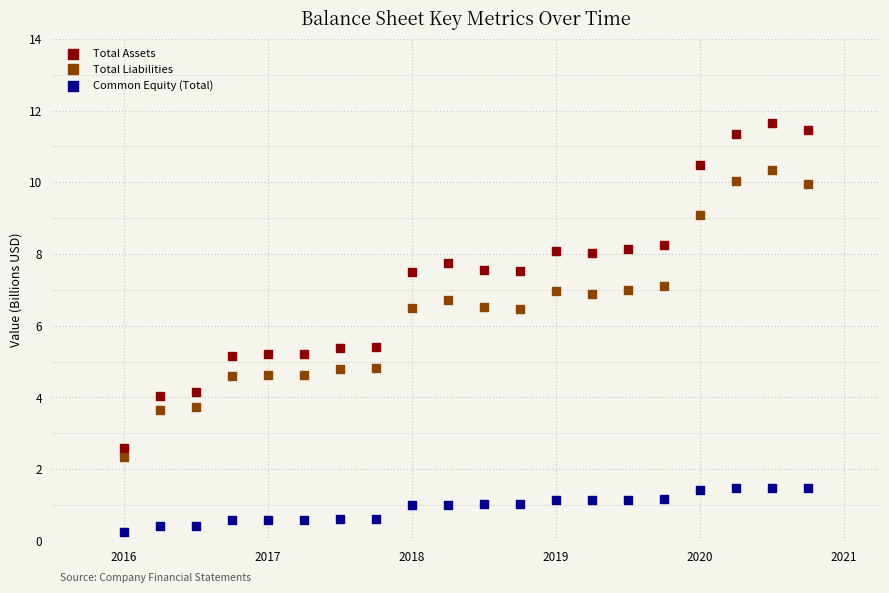

Which series contains the highest Y value?

Total Assets